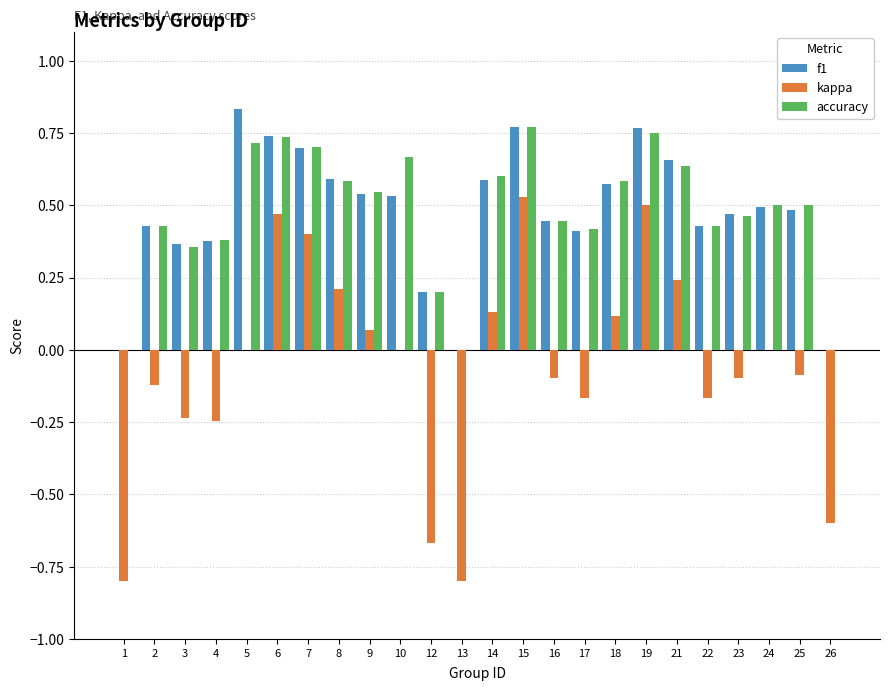

What is the sum of the kappa values at 13 and 10?

-0.8